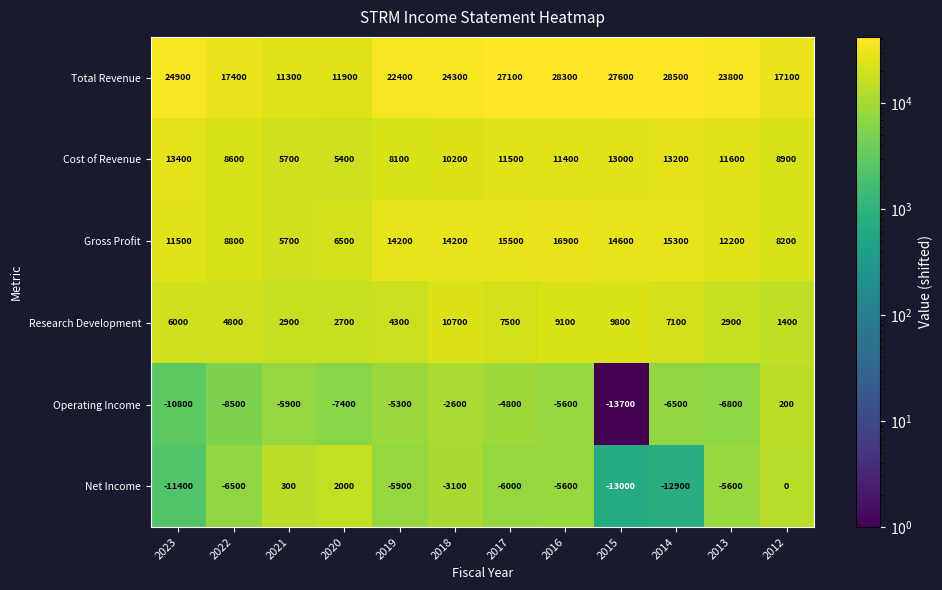

What is the average value of the Research Development series?

5767